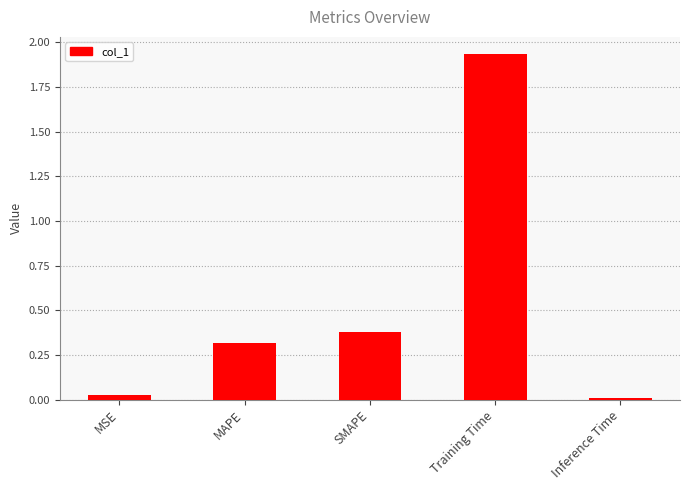

What is the change in value from MAPE to SMAPE?

+0.1